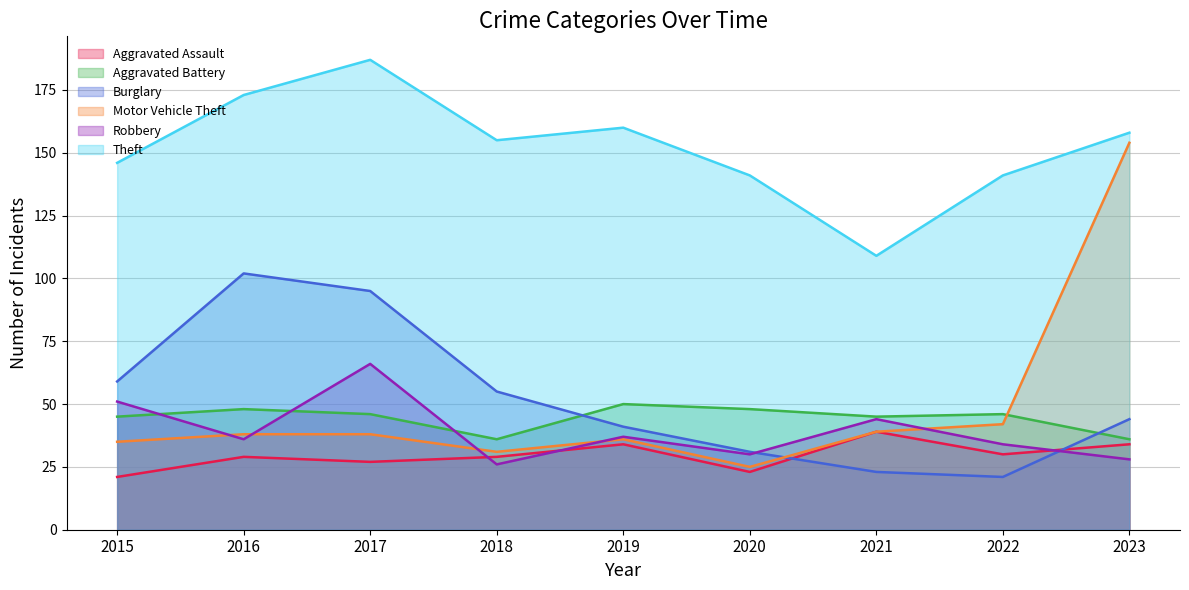

Reading left to right, transcribe all the data shown in this chart.

Aggravated Assault: 21	29	27	29	34	23	39	30	34
Aggravated Battery: 45	48	46	36	50	48	45	46	36
Burglary: 59	102	95	55	41	31	23	21	44
Motor Vehicle Theft: 35	38	38	31	36	25	39	42	154
Robbery: 51	36	66	26	37	30	44	34	28
Theft: 146	173	187	155	160	141	109	141	158